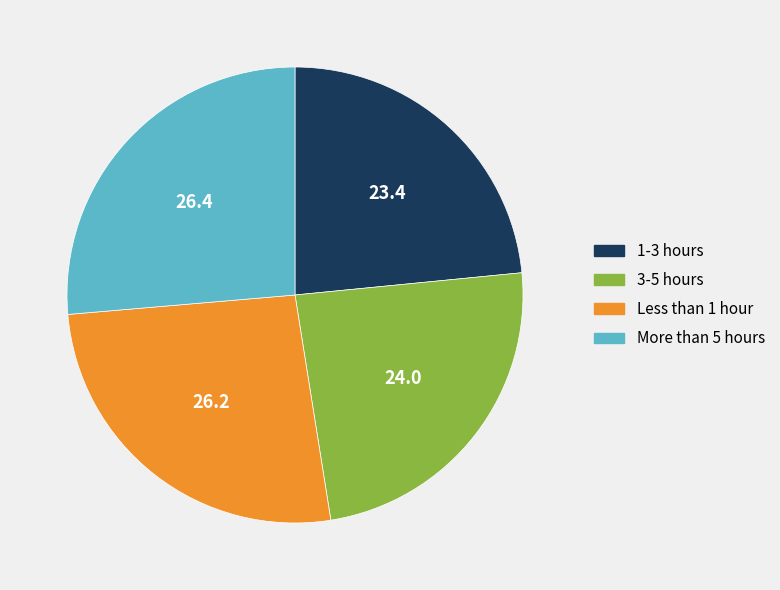

Does any single category account for the majority?

No